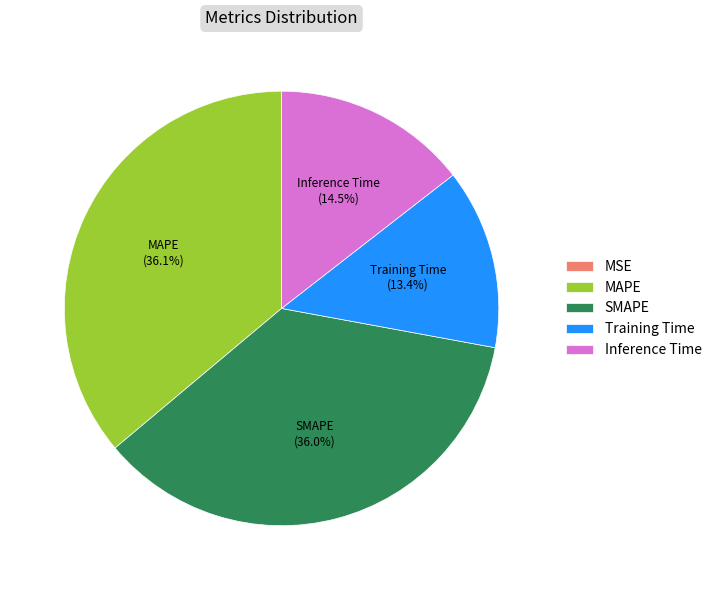

True or false: MAPE accounts for 36% of the total.

True